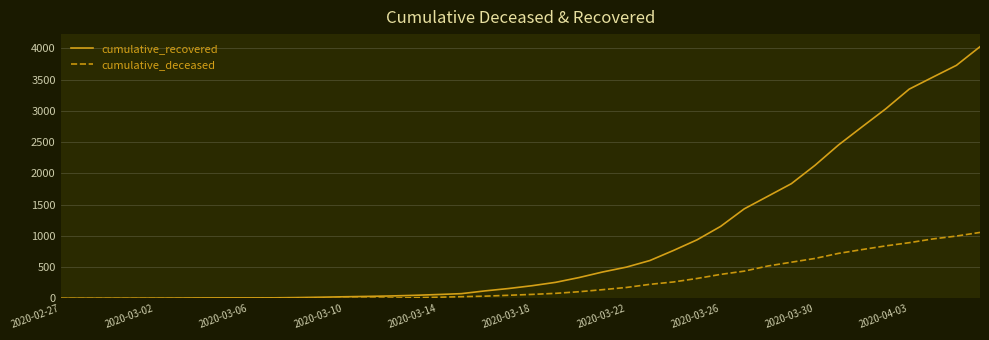

Which series has the largest total across all categories?

cumulative_recovered